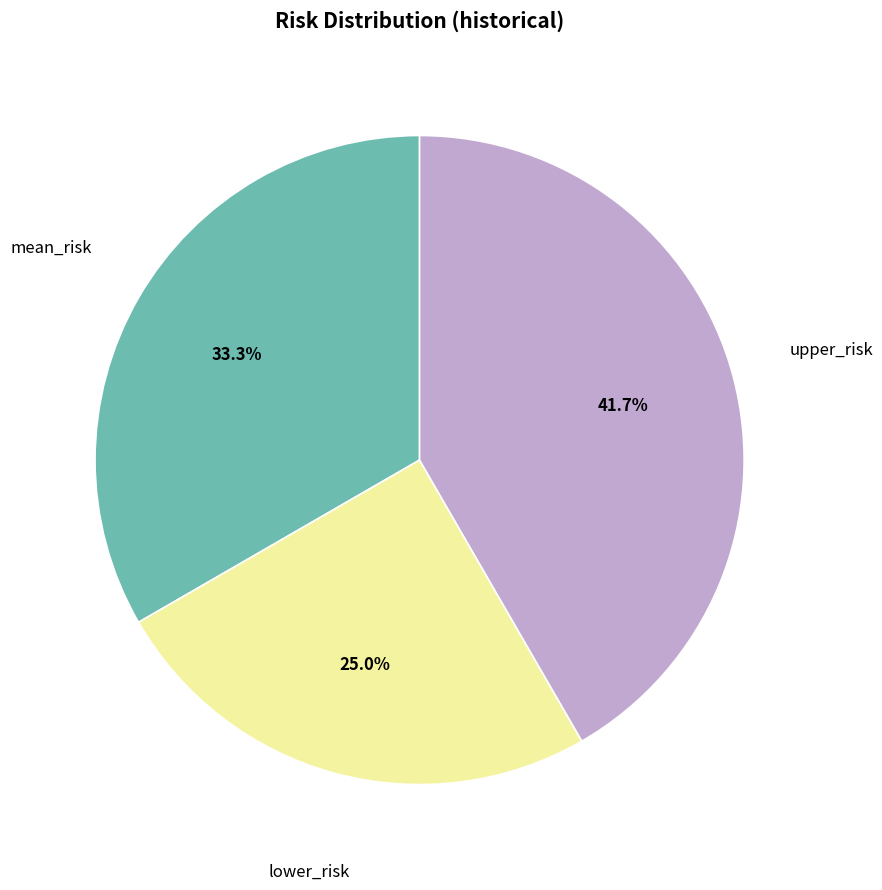

How many segments does this pie chart have?

3